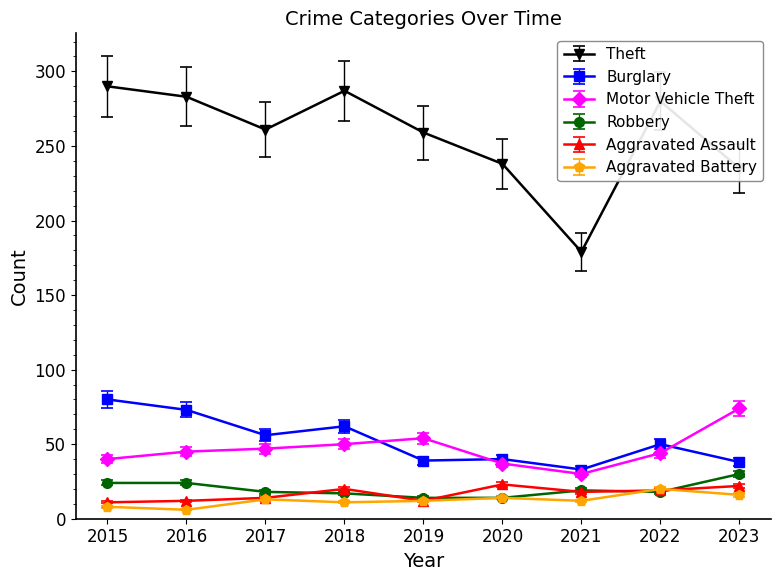

At which label is Burglary closest to 56?

2017